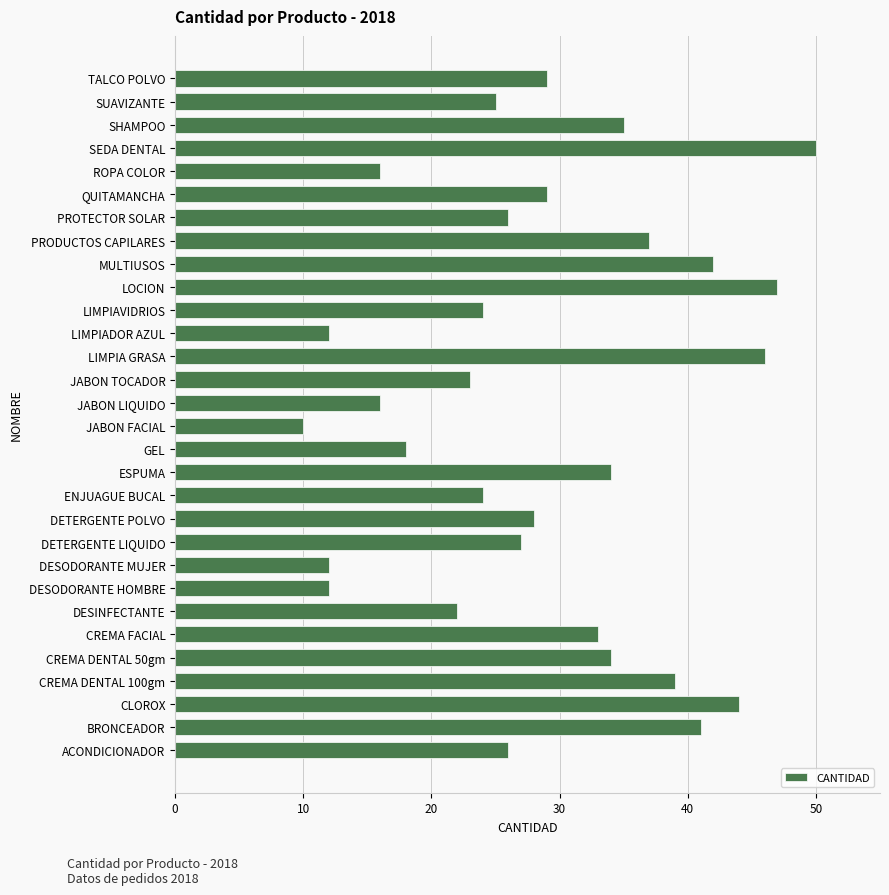

Between MULTIUSOS and PROTECTOR SOLAR, which is larger?

MULTIUSOS